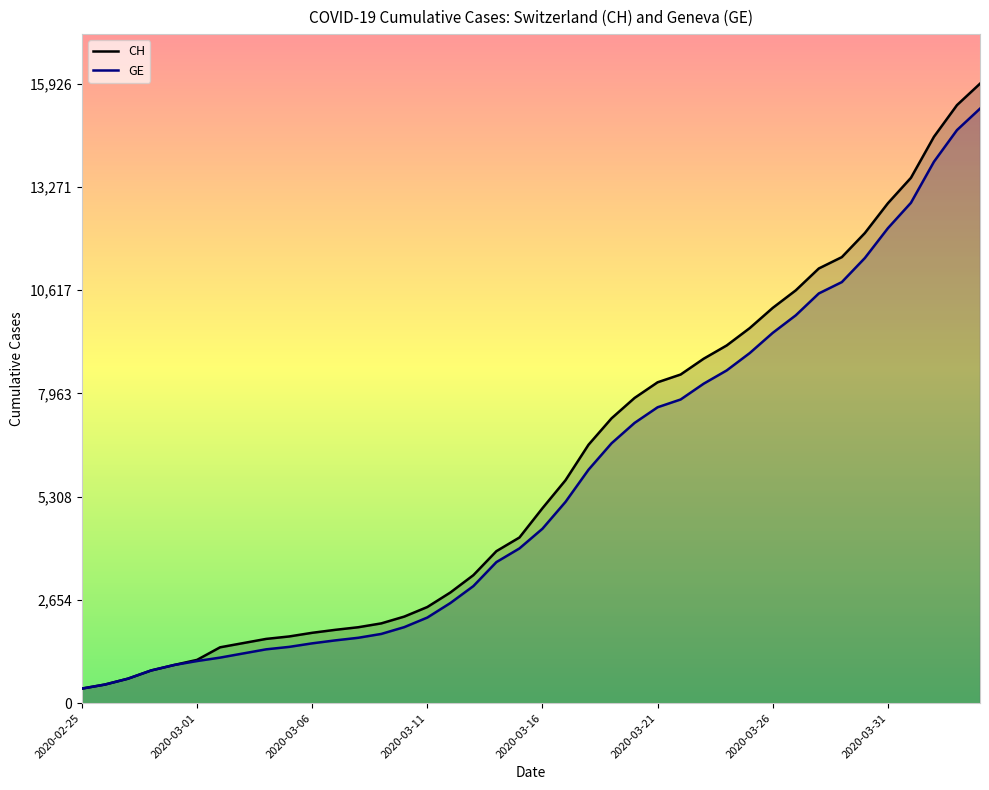

Which category has the lowest value in the GE series?

2020-02-25